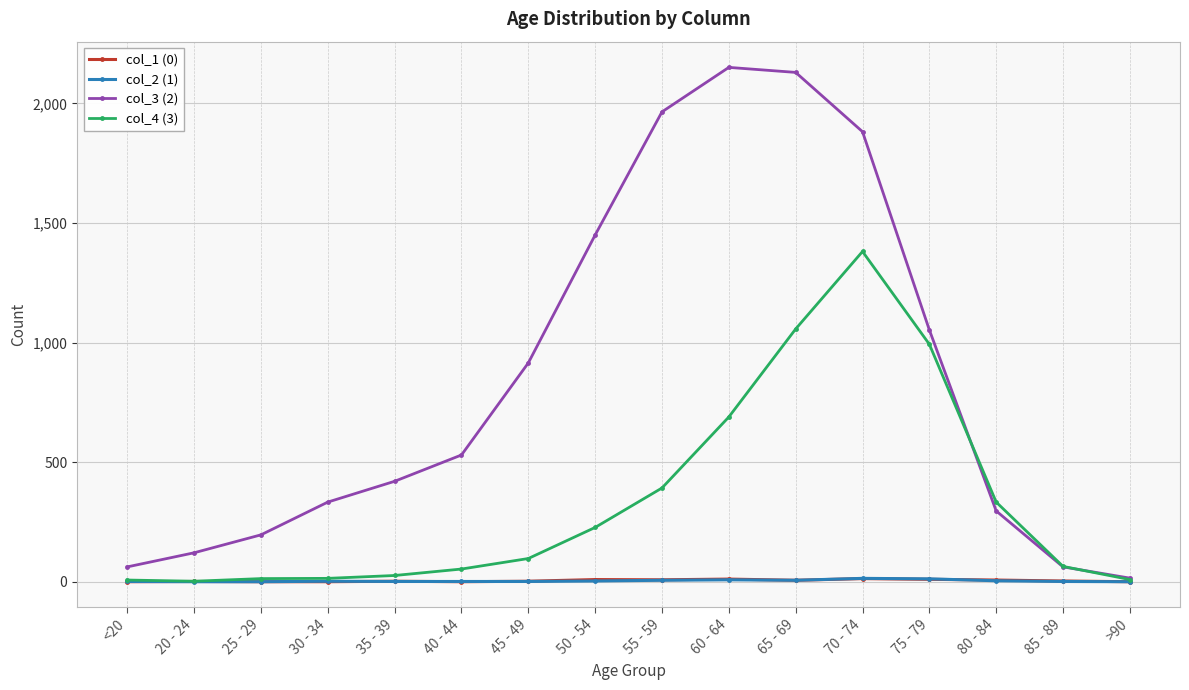

What is the greatest value displayed?

2151